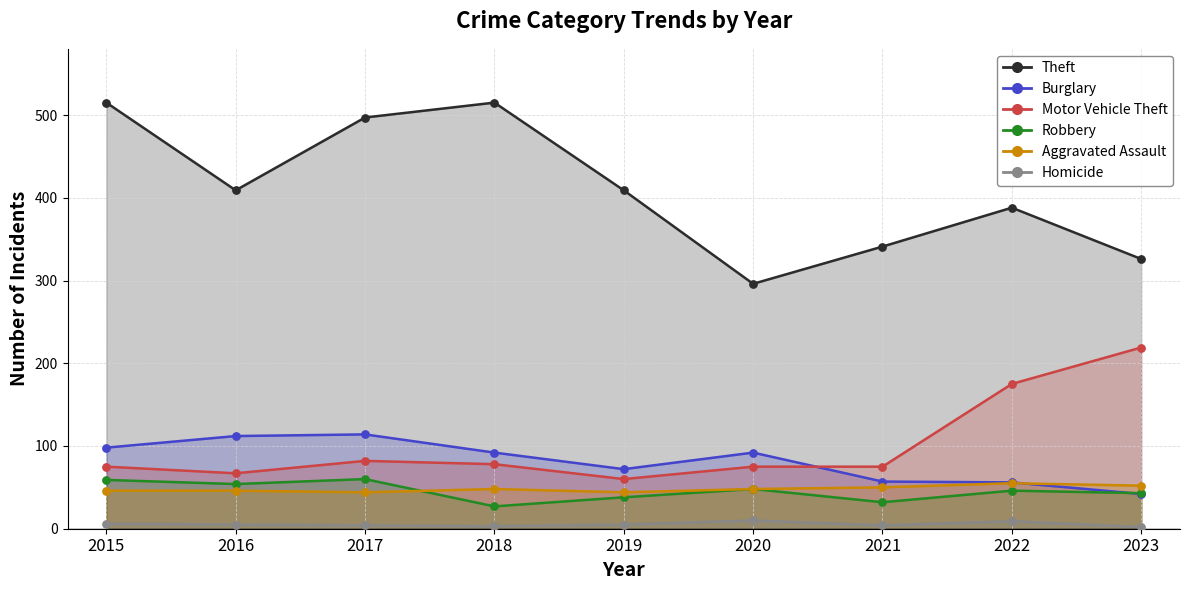

Which series contains the highest Y value?

Theft